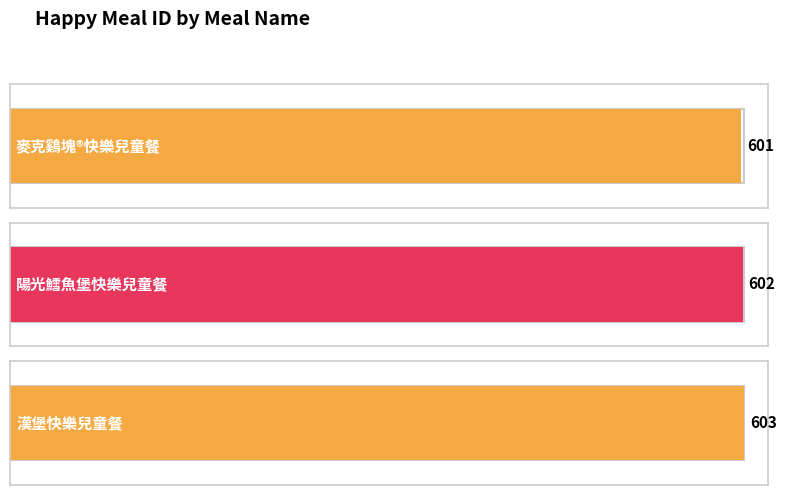

What is the difference between the maximum and minimum values?

2